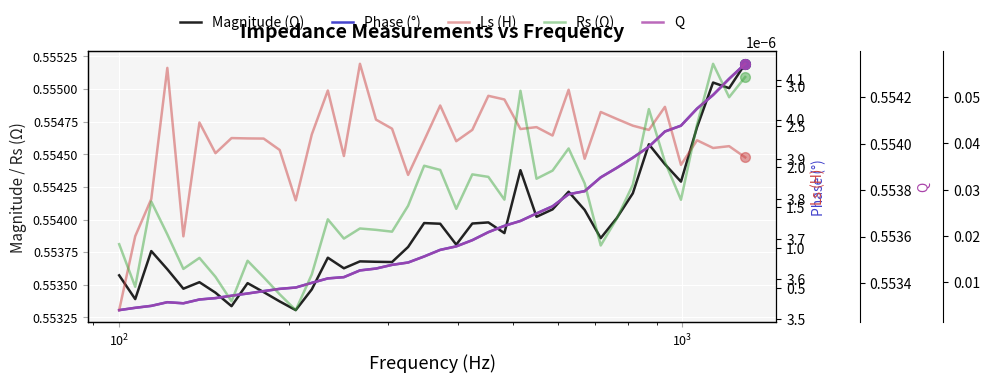

Reading left to right, transcribe all the data shown in this chart.

Magnitude (Ω): 0.6	0.6	0.6	0.6	0.6	0.6	0.6	0.6	0.6	0.6	0.6	0.6	0.6	0.6	0.6	0.6	0.6	0.6	0.6	0.6	0.6	0.6	0.6	0.6	0.6	0.6	0.6	0.6	0.6	0.6	0.6	0.6	0.6	0.6	0.6	0.6	0.6	0.6	0.6	0.6
Phase (°): 0.2	0.3	0.3	0.3	0.3	0.4	0.4	0.4	0.4	0.5	0.5	0.5	0.6	0.6	0.6	0.7	0.7	0.8	0.8	0.9	1.0	1.0	1.1	1.2	1.3	1.3	1.4	1.5	1.7	1.7	1.9	2.0	2.1	2.2	2.4	2.5	2.7	2.9	3.1	3.3
Ls (H): 0.0	0.0	0.0	0.0	0.0	0.0	0.0	0.0	0.0	0.0	0.0	0.0	0.0	0.0	0.0	0.0	0.0	0.0	0.0	0.0	0.0	0.0	0.0	0.0	0.0	0.0	0.0	0.0	0.0	0.0	0.0	0.0	0.0	0.0	0.0	0.0	0.0	0.0	0.0	0.0
Rs (Ω): 0.6	0.6	0.6	0.6	0.6	0.6	0.6	0.6	0.6	0.6	0.6	0.6	0.6	0.6	0.6	0.6	0.6	0.6	0.6	0.6	0.6	0.6	0.6	0.6	0.6	0.6	0.6	0.6	0.6	0.6	0.6	0.6	0.6	0.6	0.6	0.6	0.6	0.6	0.6	0.6
Q: 0.0	0.0	0.0	0.0	0.0	0.0	0.0	0.0	0.0	0.0	0.0	0.0	0.0	0.0	0.0	0.0	0.0	0.0	0.0	0.0	0.0	0.0	0.0	0.0	0.0	0.0	0.0	0.0	0.0	0.0	0.0	0.0	0.0	0.0	0.0	0.0	0.0	0.1	0.1	0.1